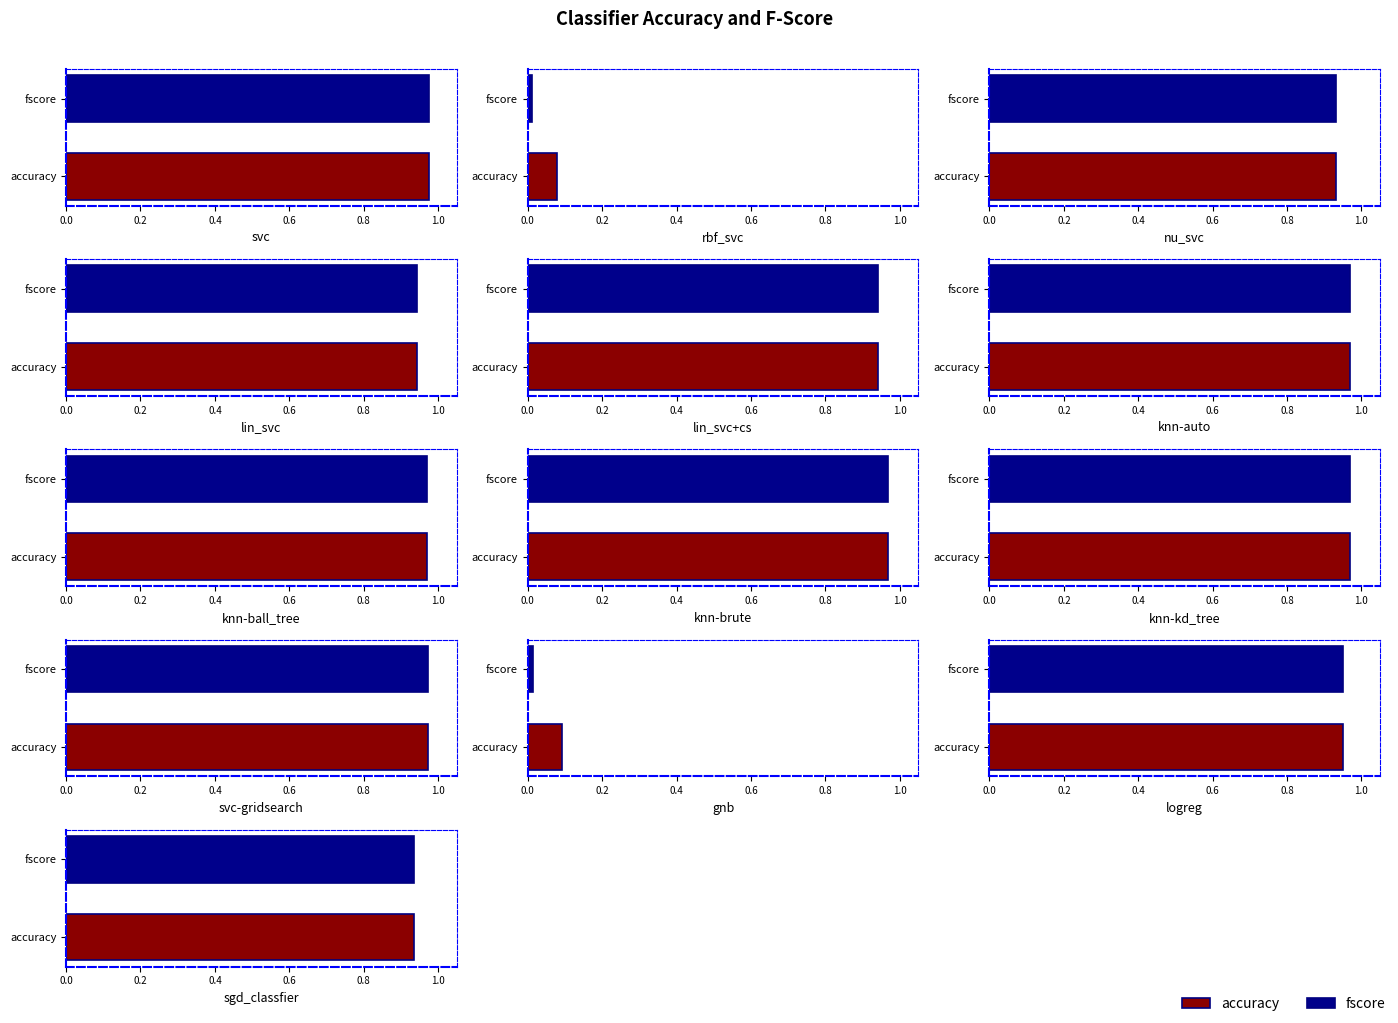

Between lin_svc and knn-brute, which is larger?

knn-brute